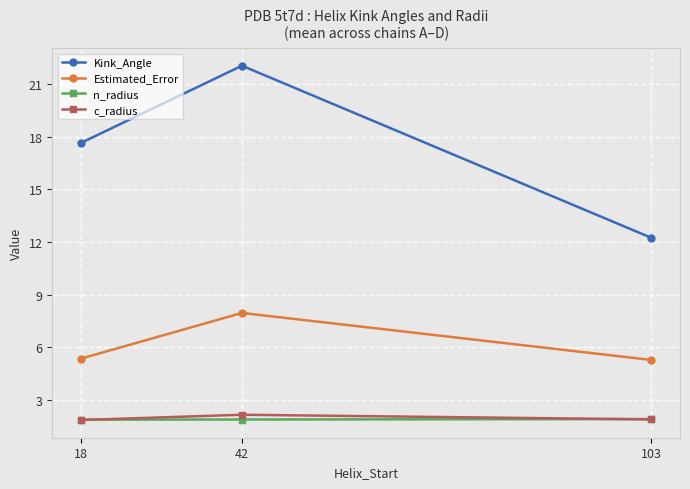

The value of c_radius at 18 is 2.8. True or false?

False